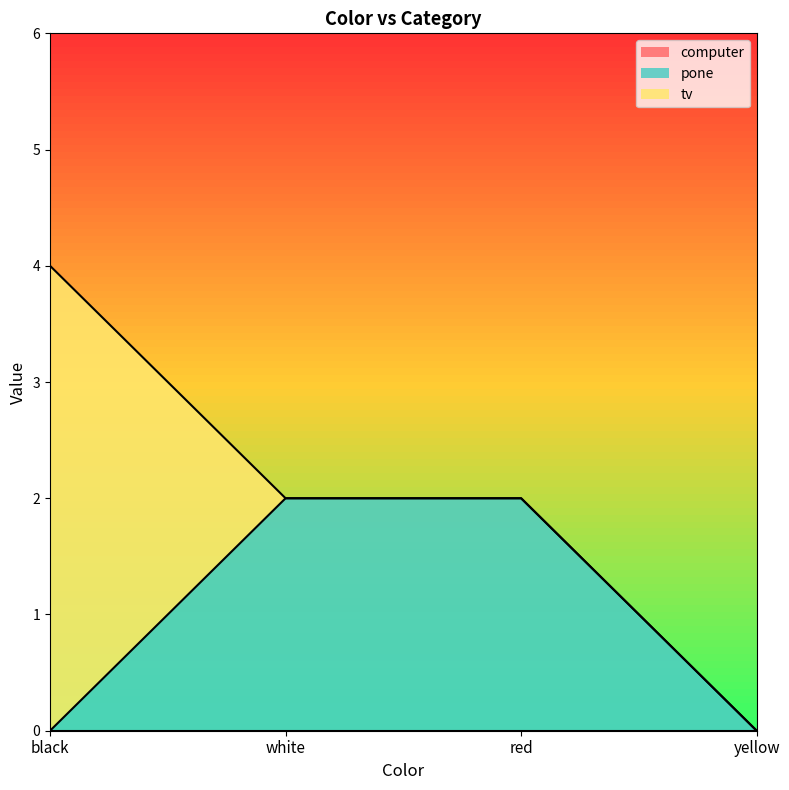

Is the value of computer at black greater than the value of tv at red?

No